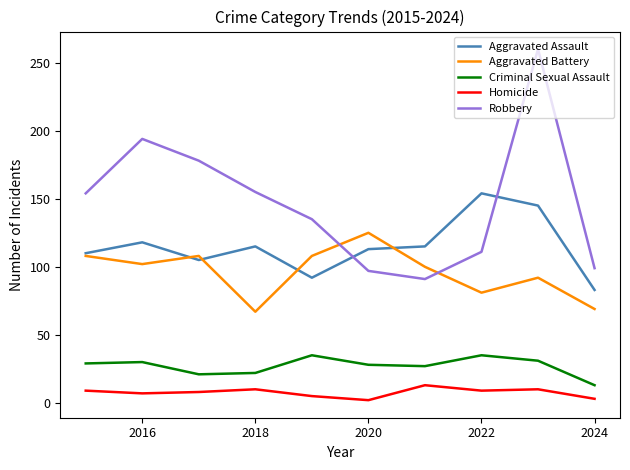

True or false: Robbery and Criminal Sexual Assault intersect in this chart.

False